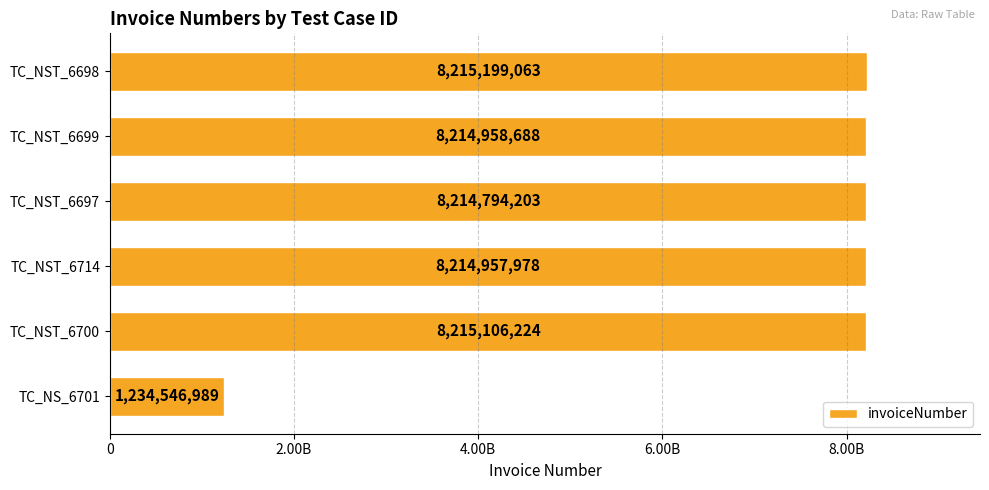

Rank the categories by value from highest to lowest.

TC_NST_6698, TC_NST_6700, TC_NST_6699, TC_NST_6714, TC_NST_6697, TC_NS_6701